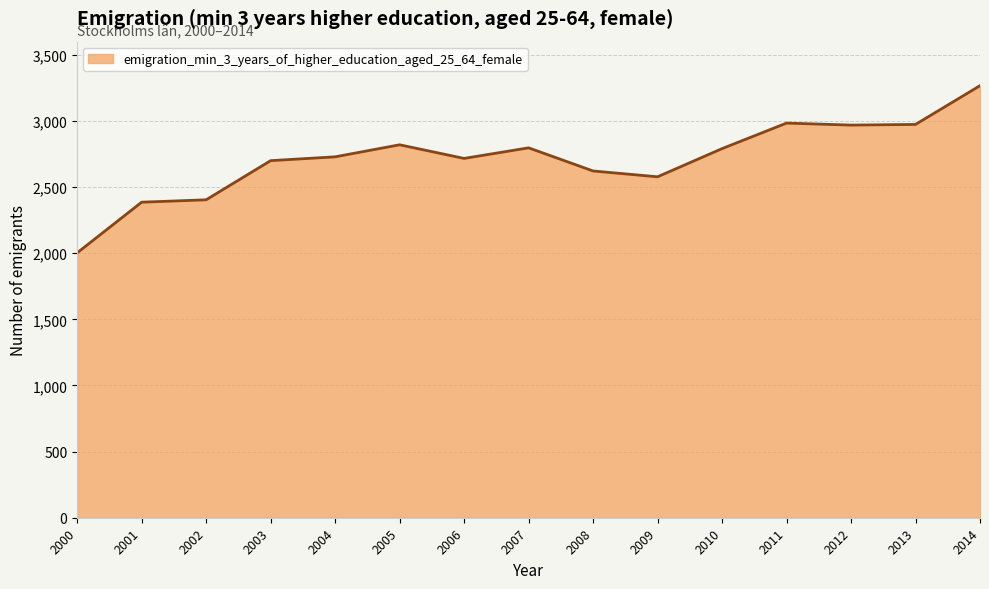

What is the greatest value displayed?

3267